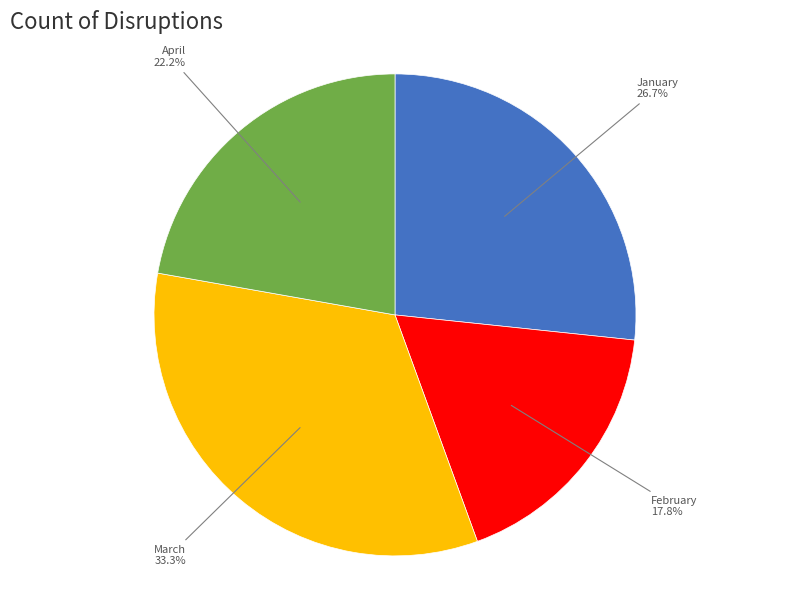

Is there a majority slice in this chart?

No